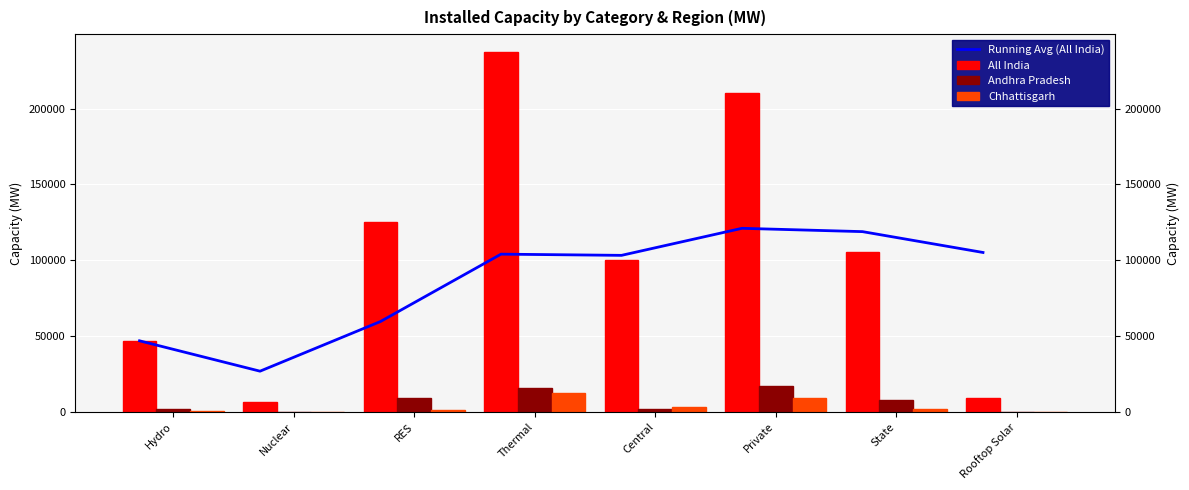

What is the value of the Chhattisgarh bar at the 6th from the left?

8956.3